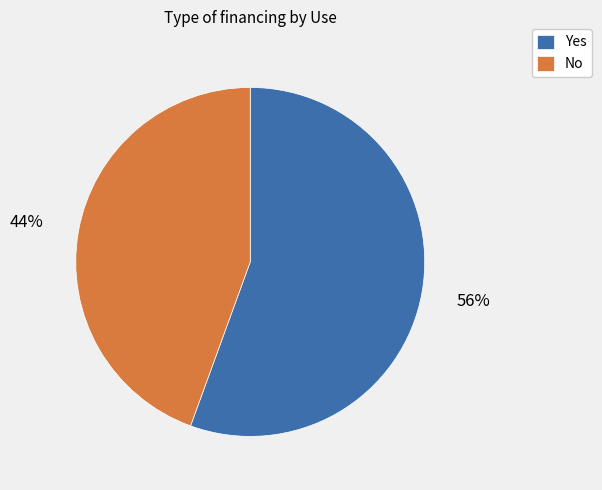

How many segments does this pie chart have?

2